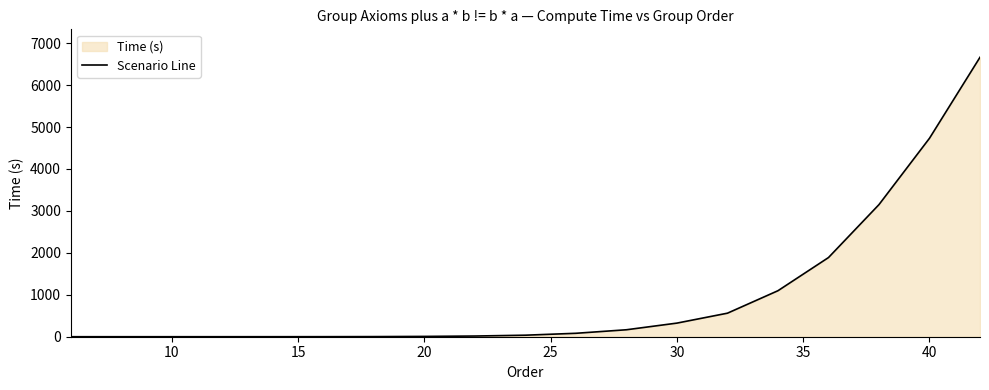

How many data points does each series have?

19